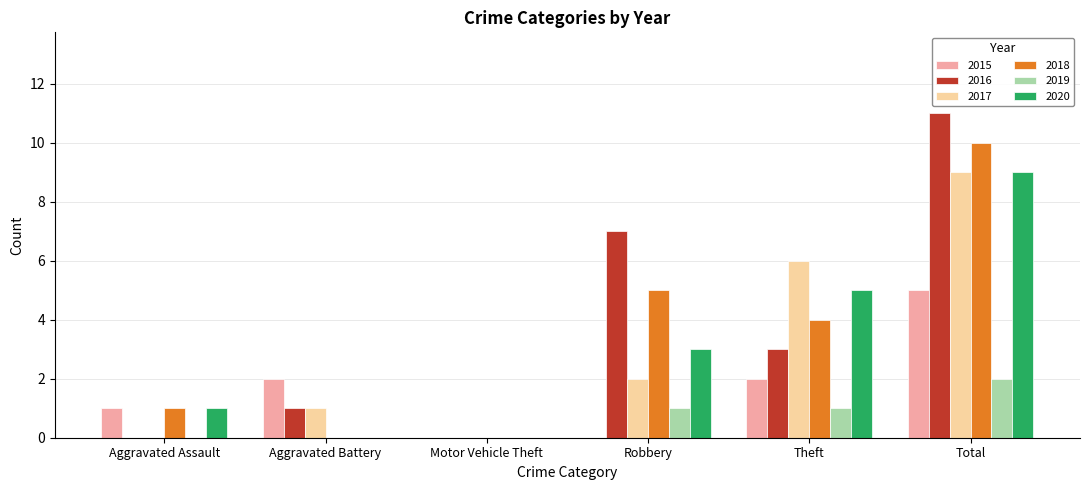

How many categories are shown in the chart?

6